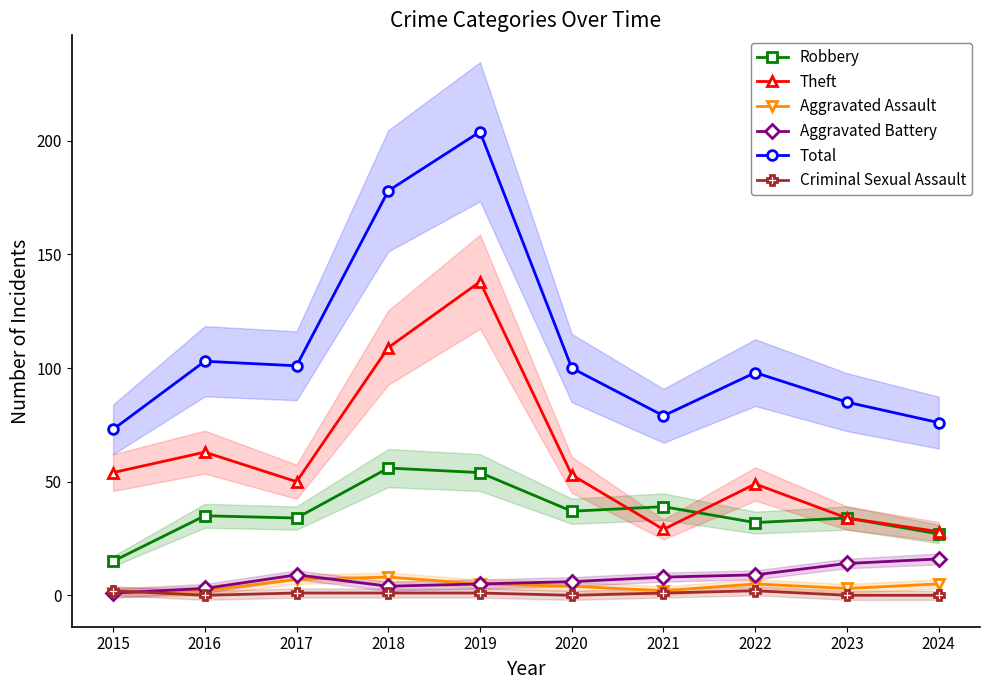

Read the Theft value at 2017.

50